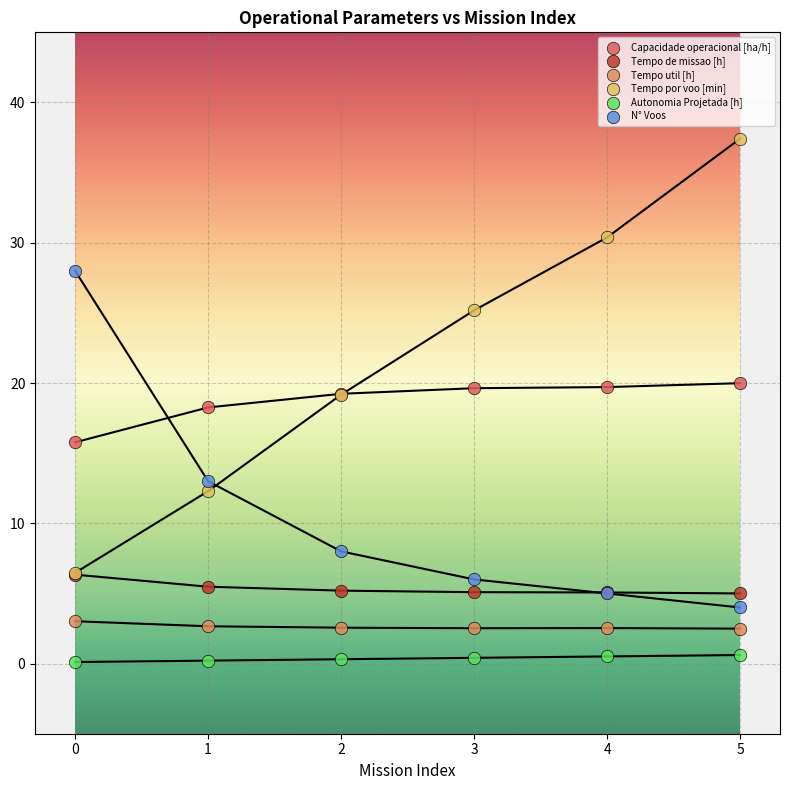

What are all the series names shown in the legend?

Capacidade operacional [ha/h], Tempo de missao [h], Tempo util [h], Tempo por voo [min], Autonomia Projetada [h], N° Voos